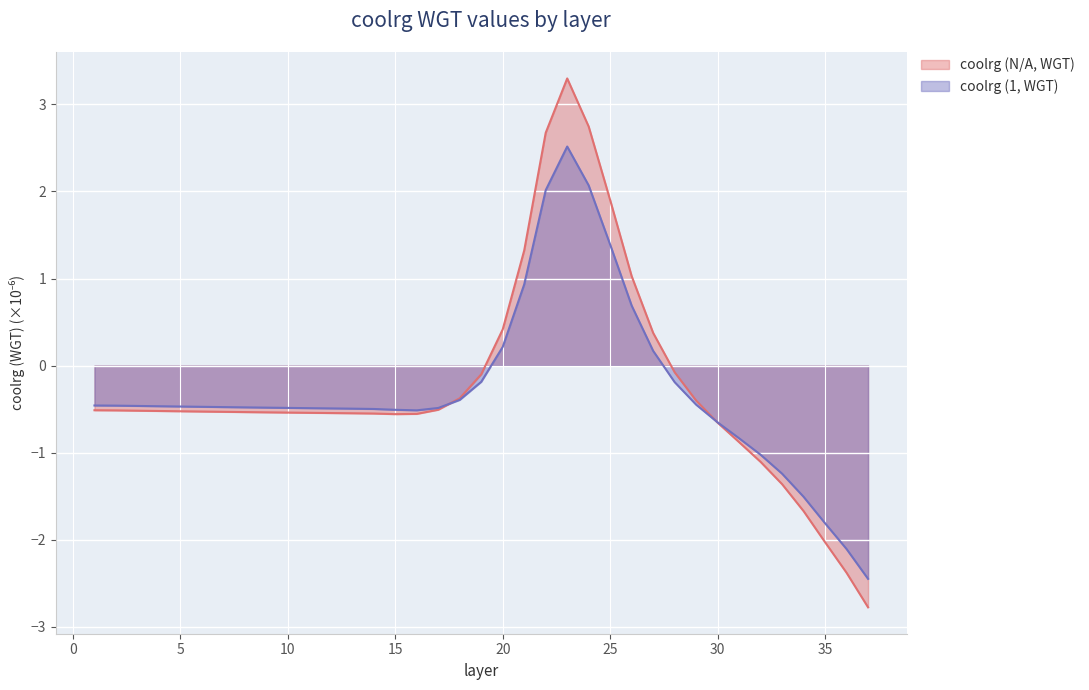

What is the average value of the coolrg (1, WGT) series?

-0.3